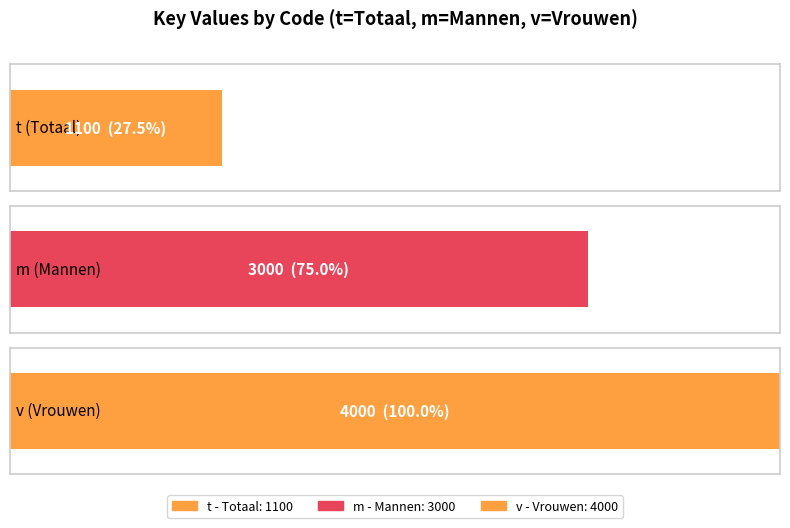

At which category does the chart reach its peak across all series?

v